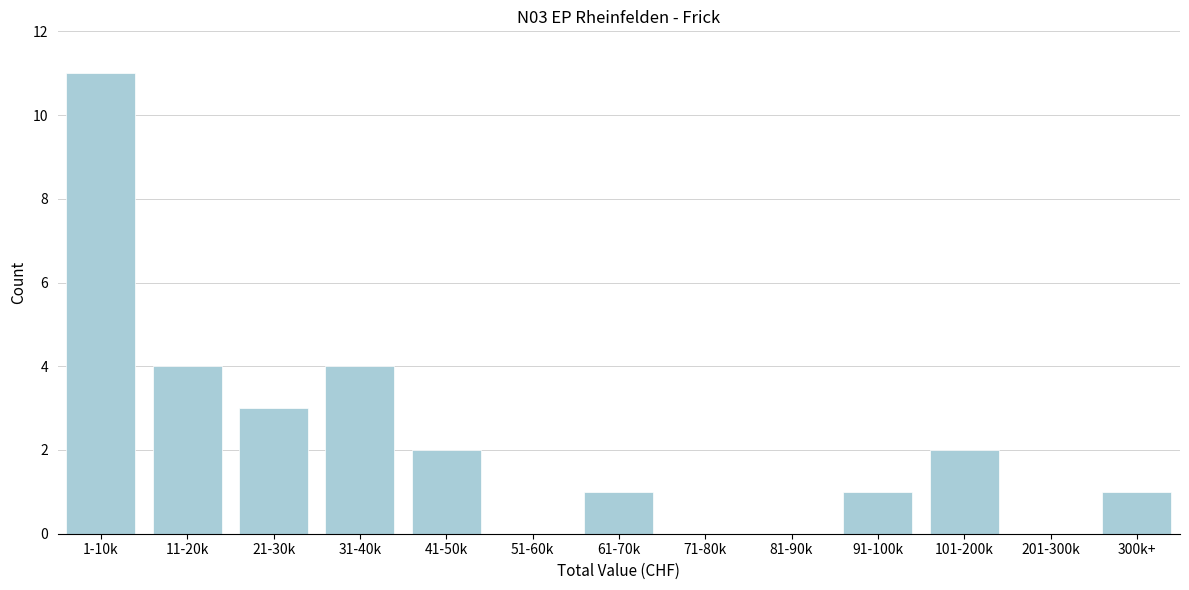

Reading left to right, what are all the values shown in this chart?

1-10k=11	11-20k=4	21-30k=3	31-40k=4	41-50k=2	51-60k=0	61-70k=1	71-80k=0	81-90k=0	91-100k=1	101-200k=2	201-300k=0	300k+=1